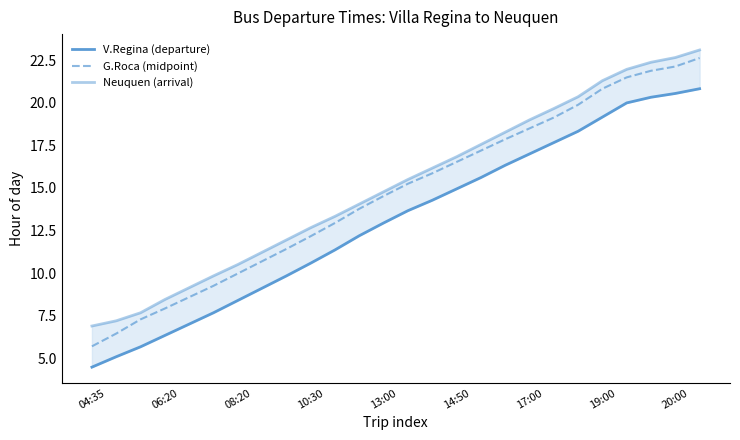

True or false: G.Roca (midpoint) has more than 1 interior local peaks.

False